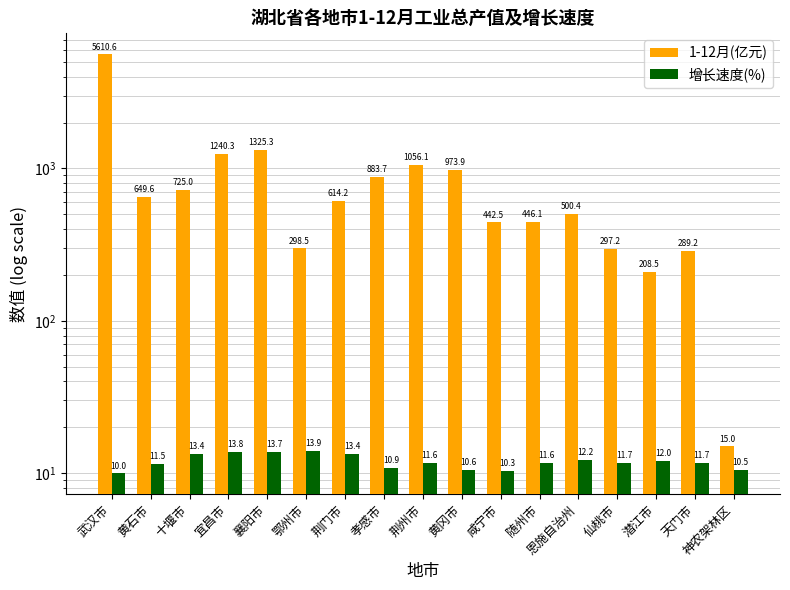

List the series in order of their overall mean, highest first.

1-12月(亿元), 增长速度(%)